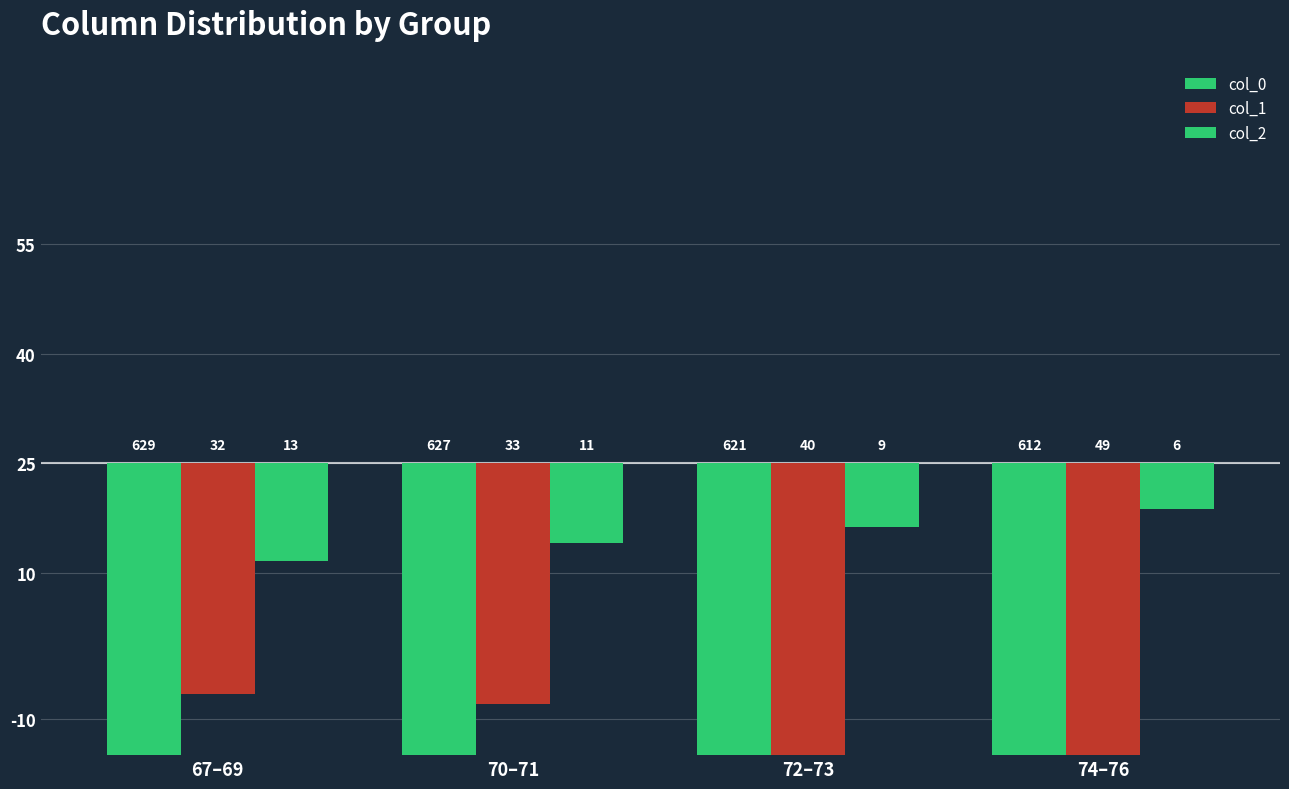

Are the bars horizontal?

No